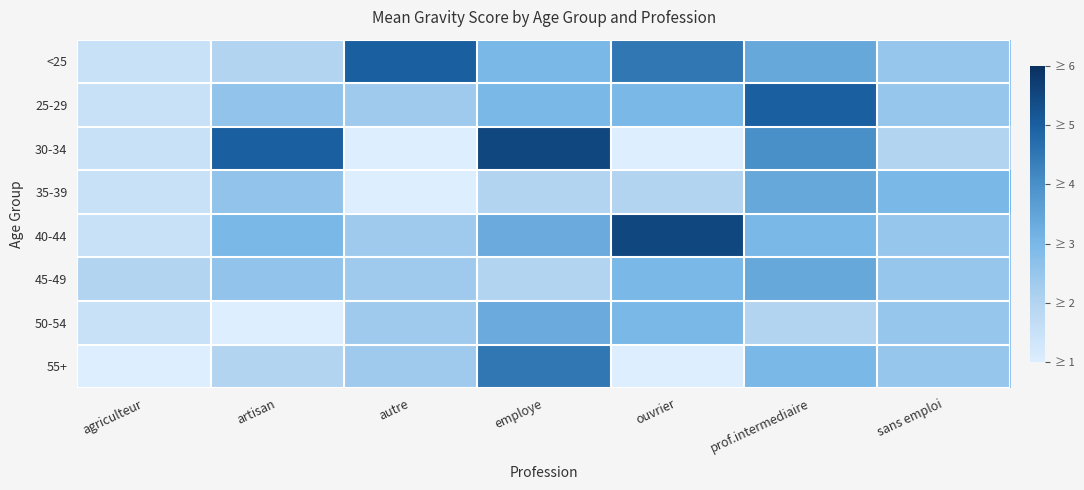

At which category is the sum across all series the highest?

prof.intermediaire